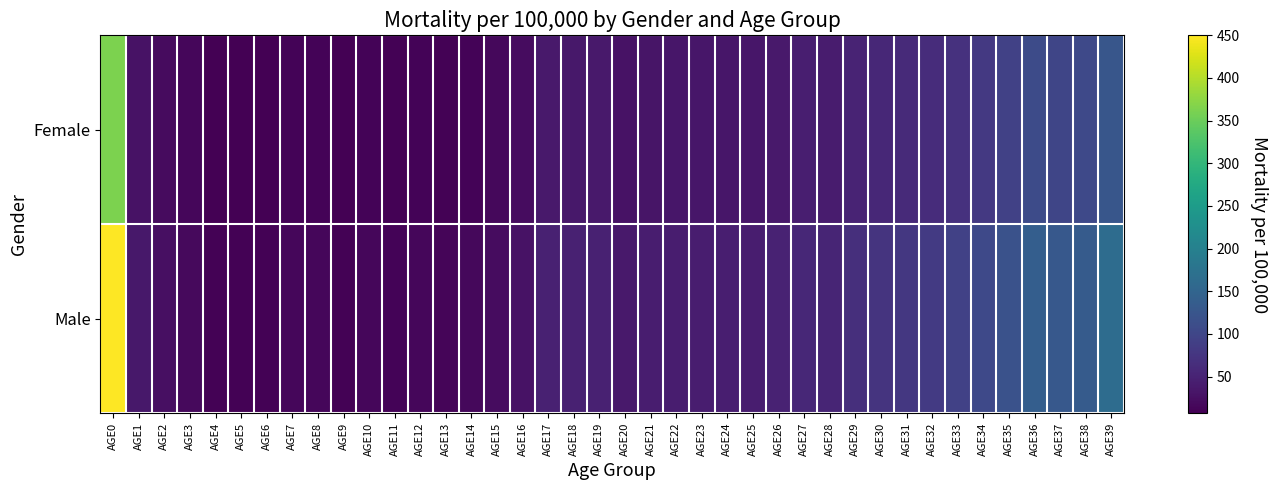

What is the spread (max minus min) of values at AGE31?

18